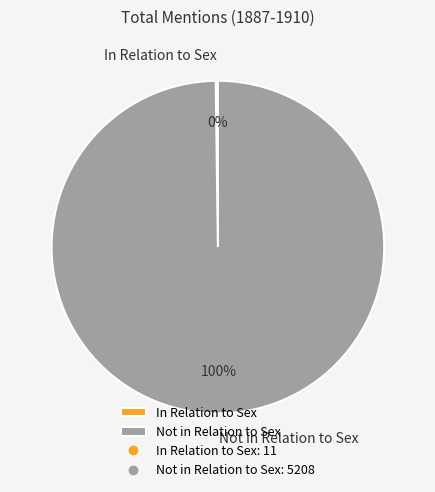

What percentage is the Not in Relation to Sex slice, to the nearest percent?

100%